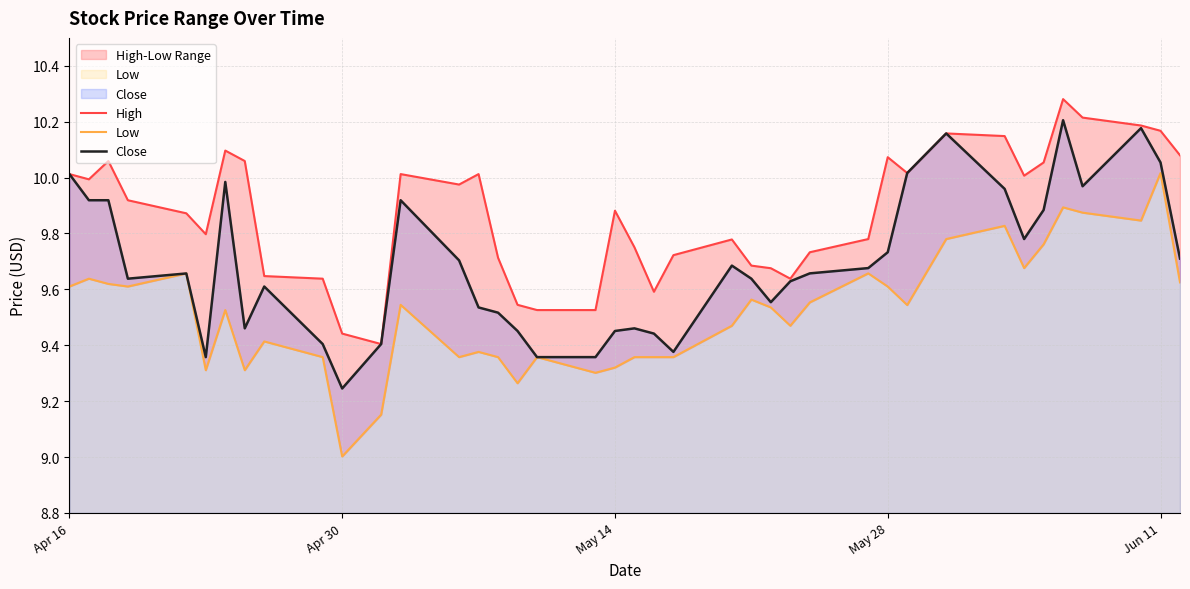

What are all the series names shown in the legend?

High, Low, Close